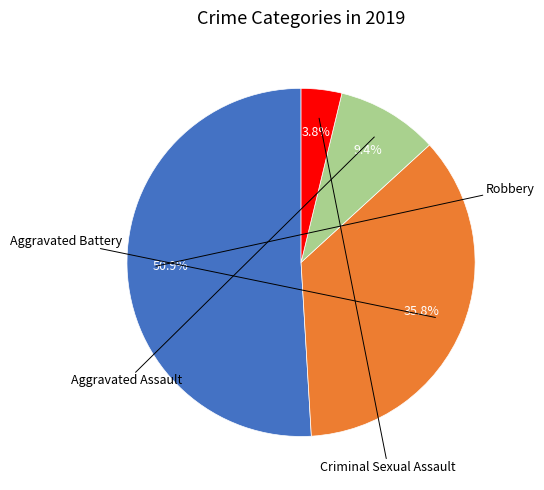

Is there a majority slice in this chart?

Yes